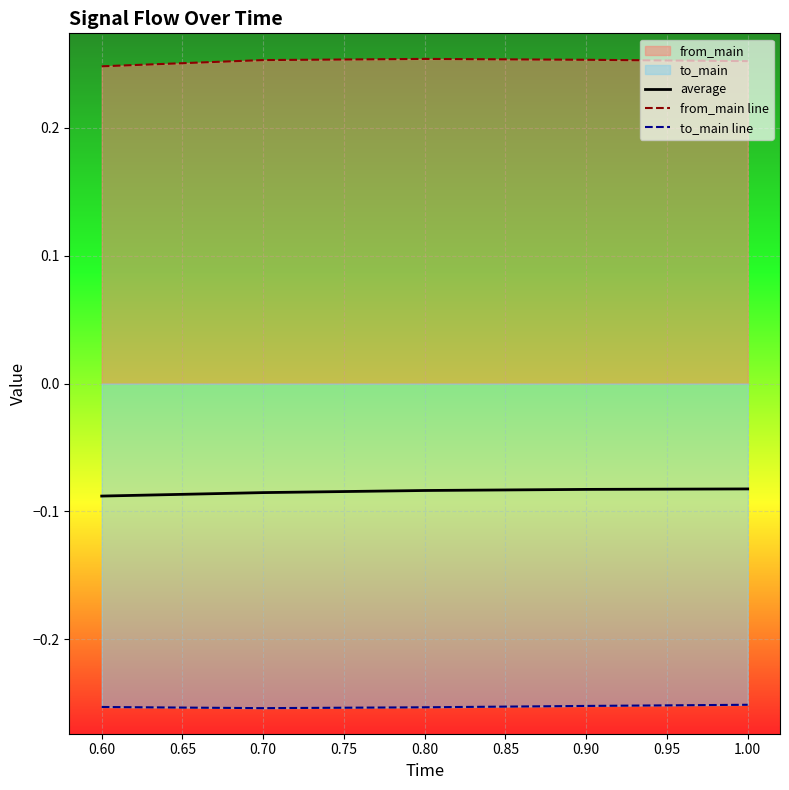

What is the maximum value shown in the chart?

0.3